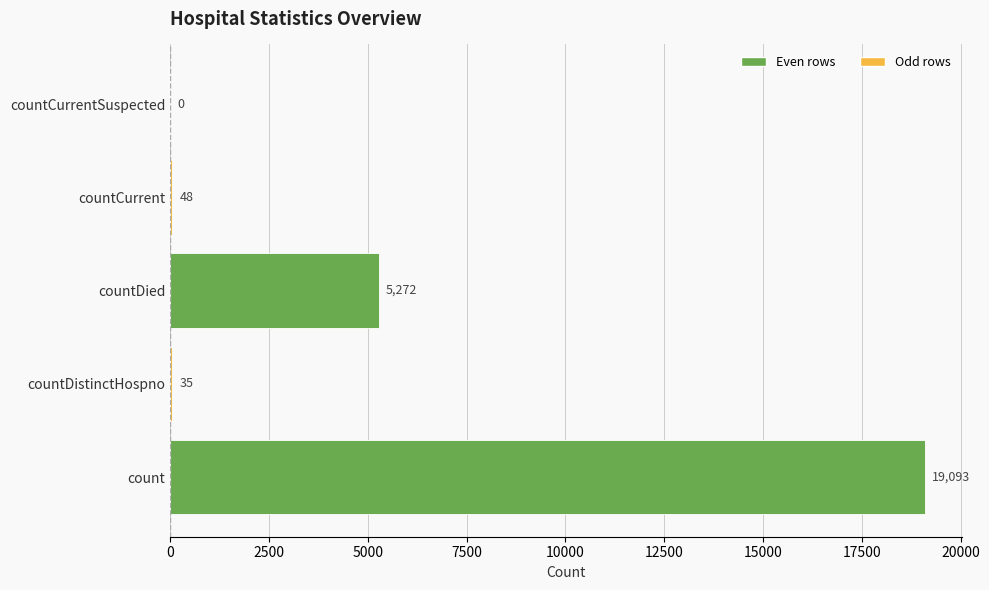

Which has a higher value, count or countCurrentSuspected?

count